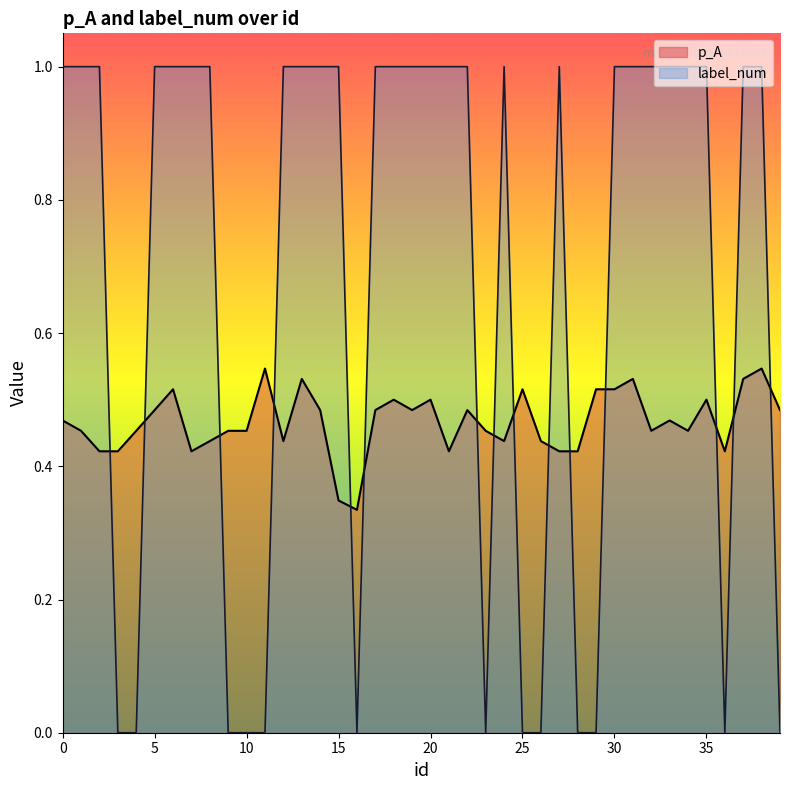

What are all the series names shown in the legend?

p_A, label_num